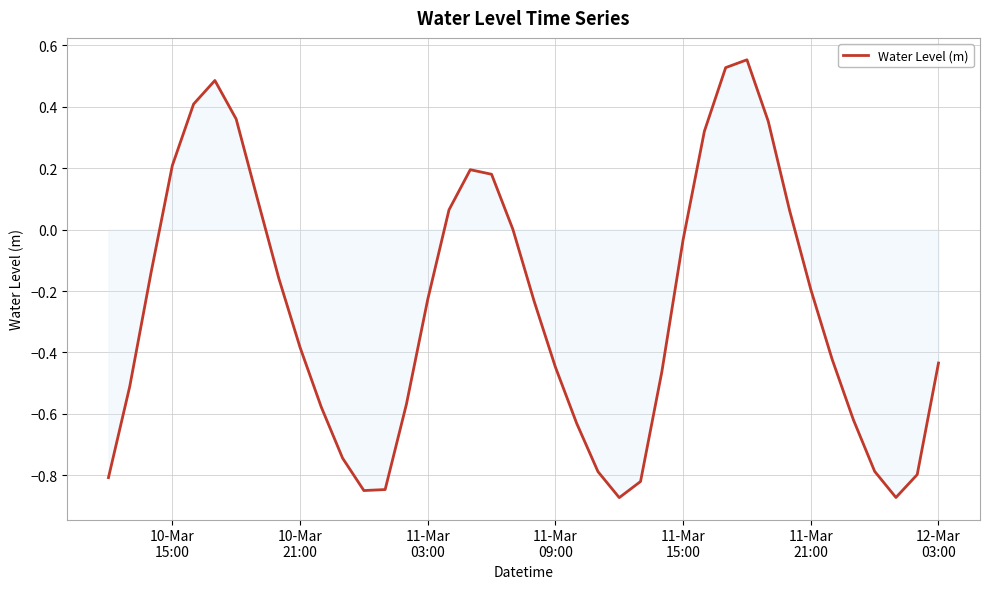

What is the sum of all values?

-10.4